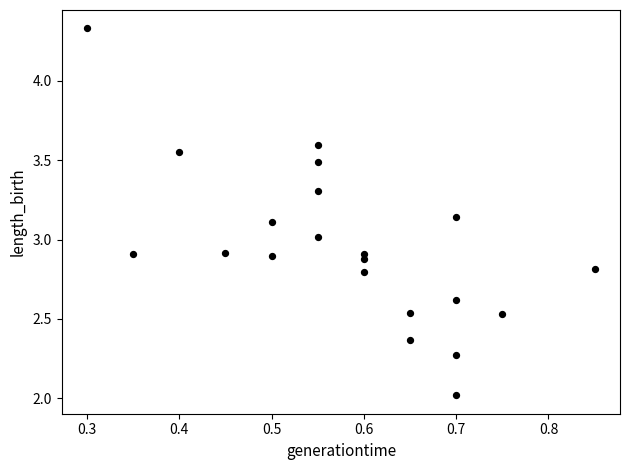

What is the range of X values (max minus min)?

0.6